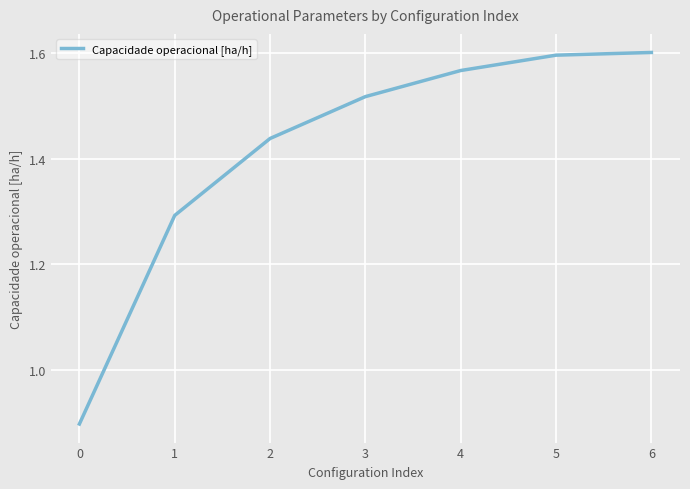

What is the sum of the values at 1 and 4?

2.9